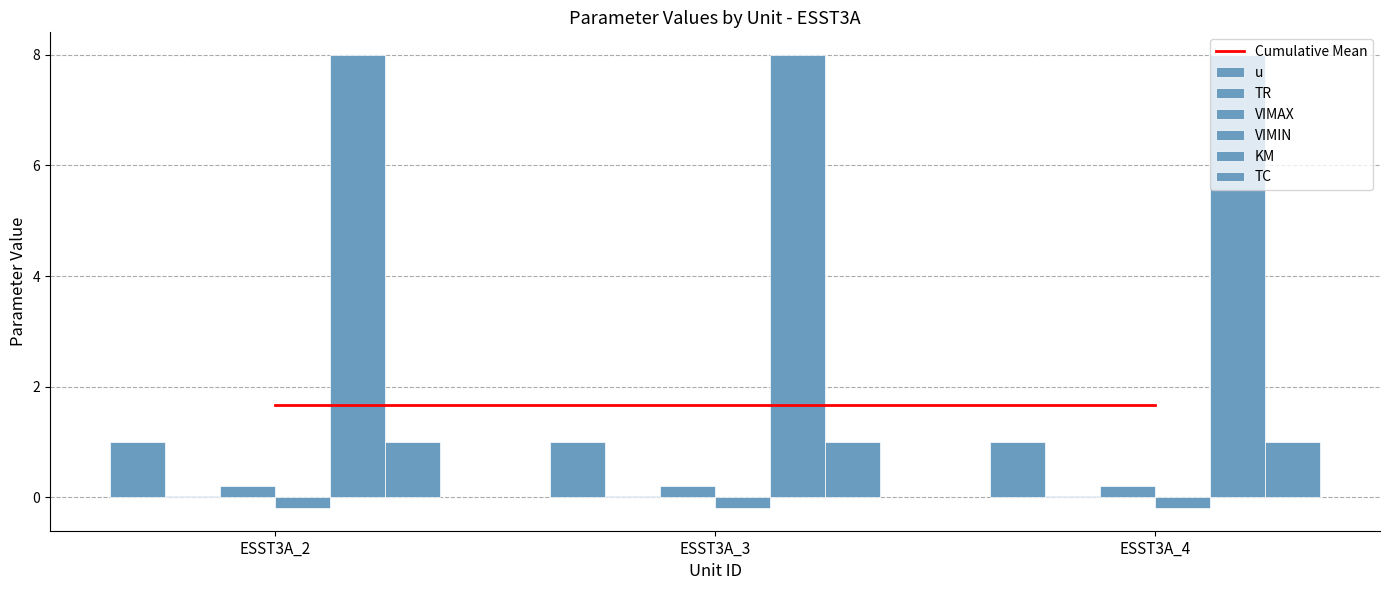

At which category does the chart reach its peak across all series?

ESST3A_2